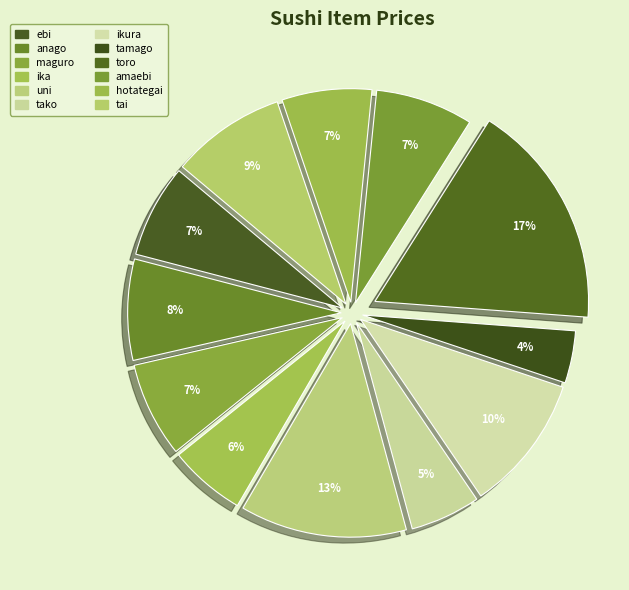

What is the total percentage of toro and maguro?

24.4%